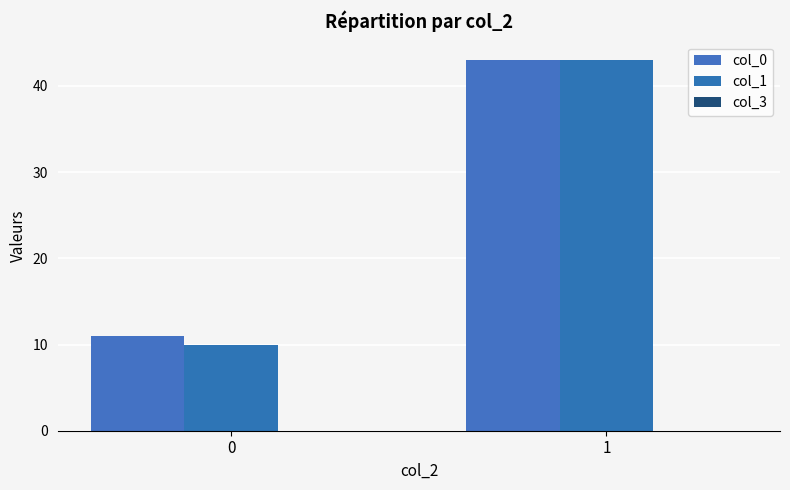

How many bars are there in each group?

2